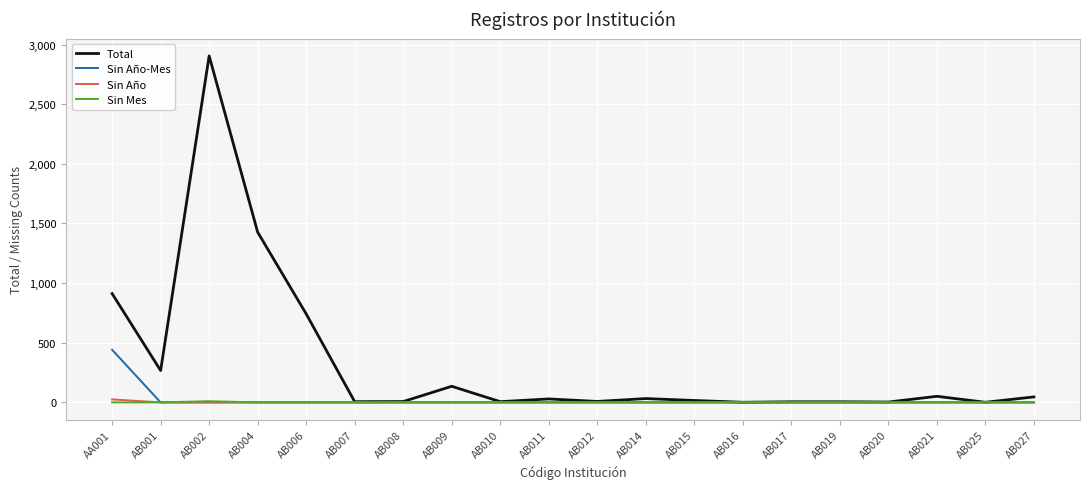

Which series has the largest range (max minus min)?

Total